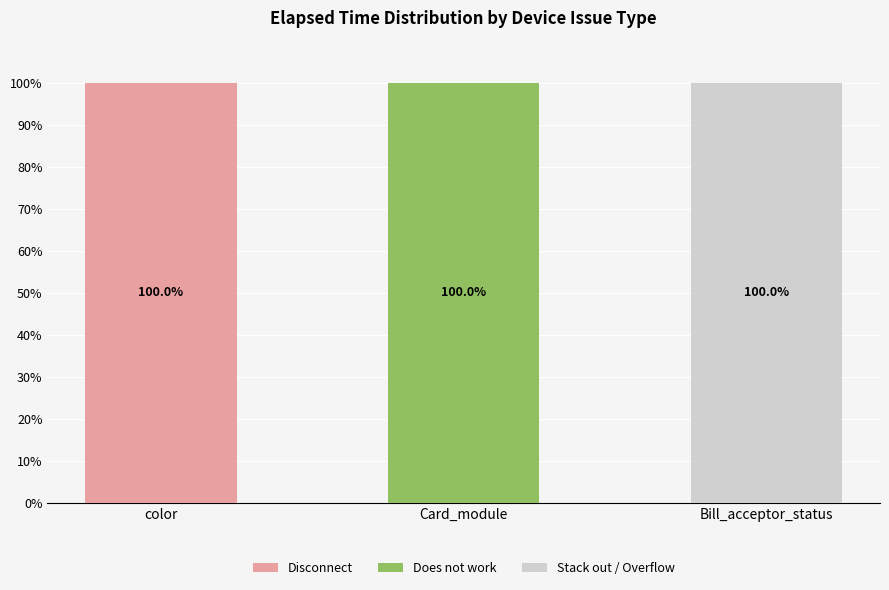

What is the sum of all Disconnect values?

100